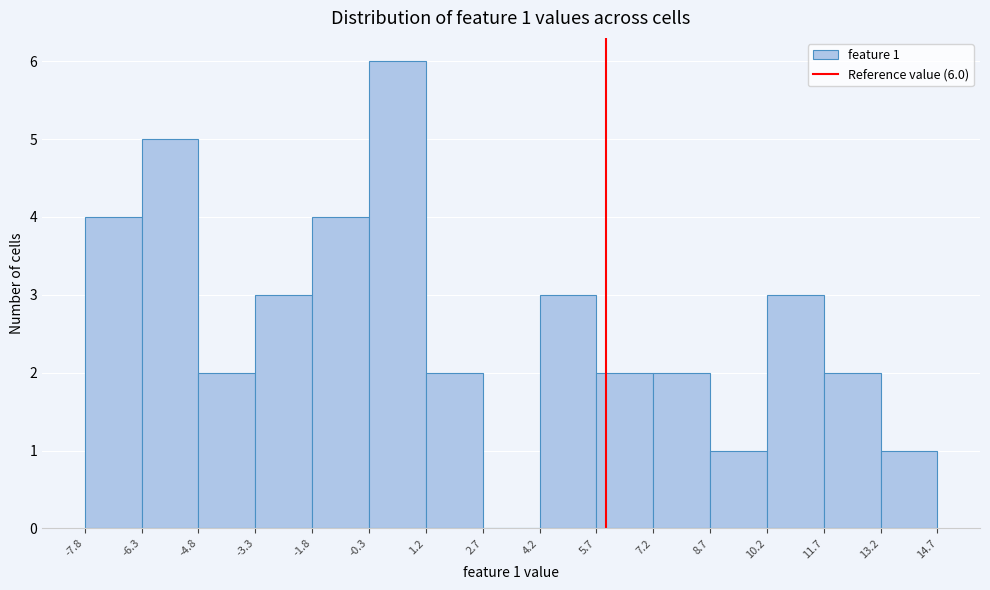

Which range on the x-axis has the tallest bar?

-0.3 to 1.2